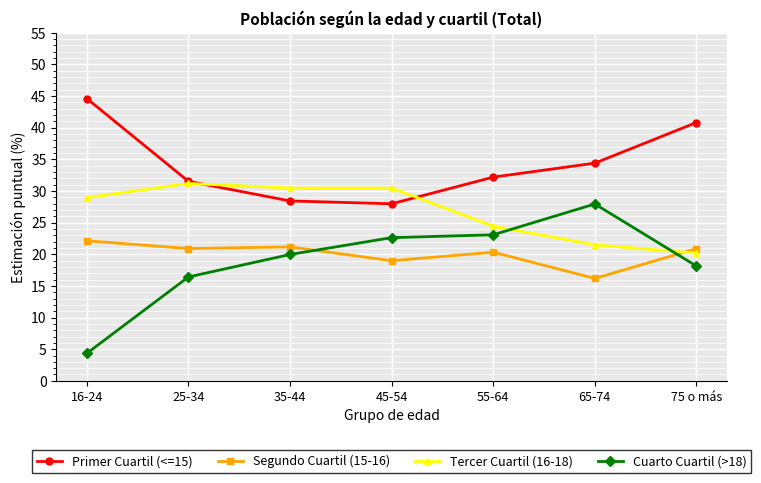

Is the value of Cuarto Cuartil (>18) at 65-74 greater than the value of Tercer Cuartil (16-18) at 75 o más?

Yes